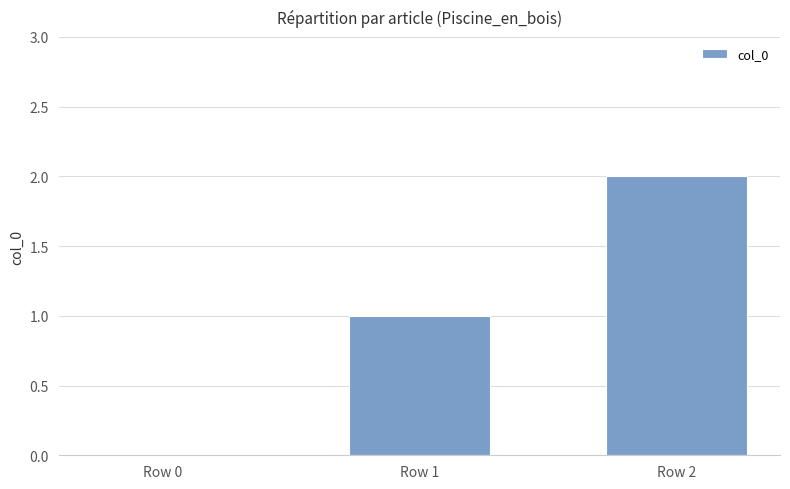

Count the number of data series in this chart.

1